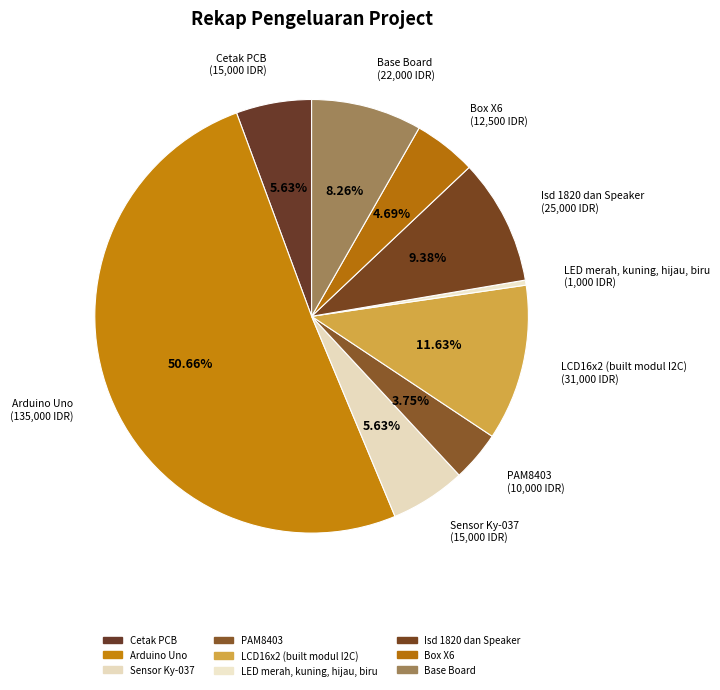

How much of the chart is everything except Box X6?

95.3%